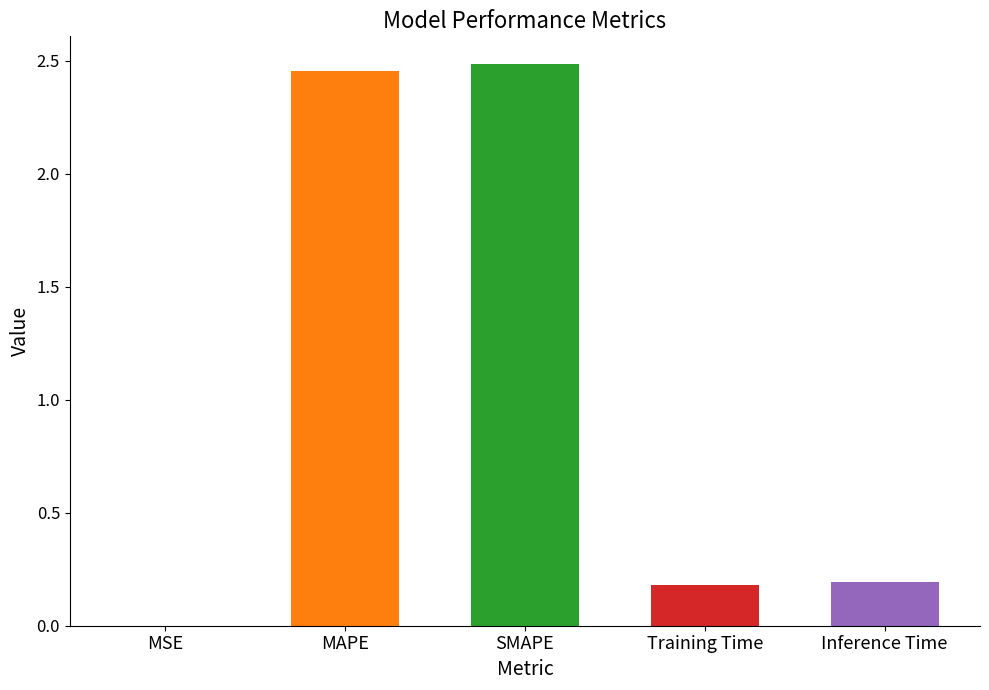

What is the sum of all values?

5.3